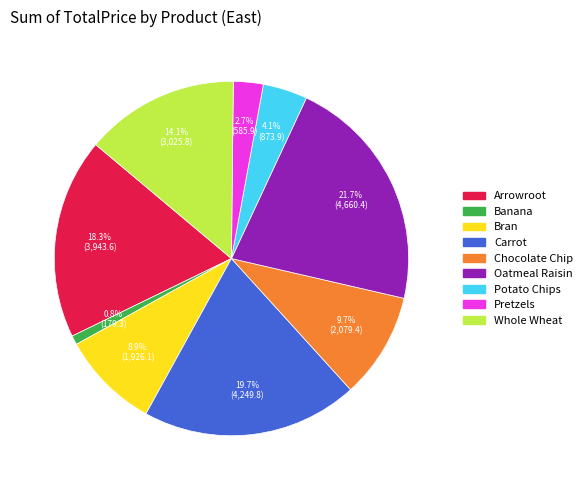

How many slices are in this pie chart?

9